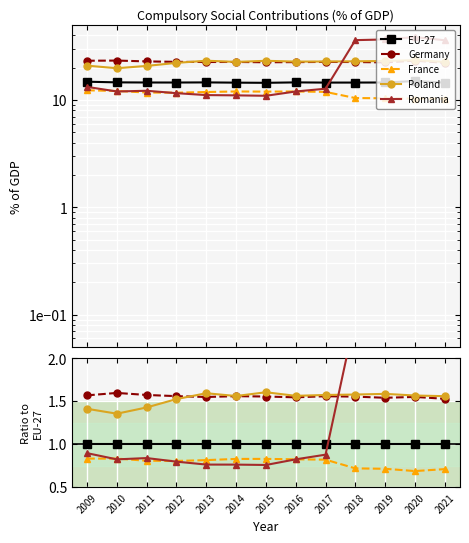

True or false: Germany and France intersect in this chart.

False